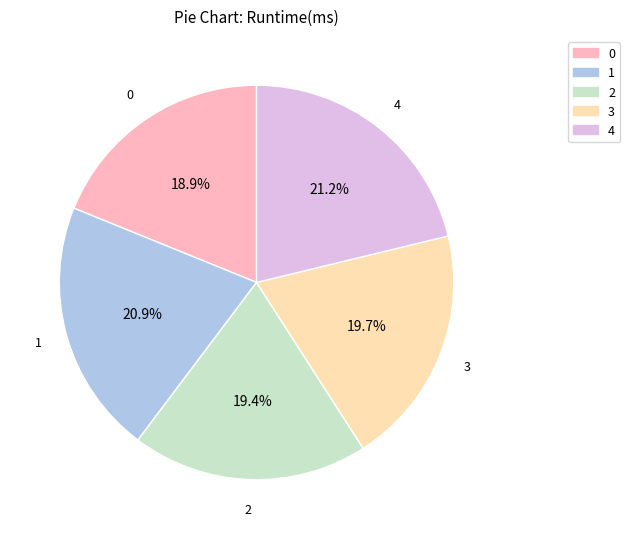

Is 4 the majority of the pie?

No